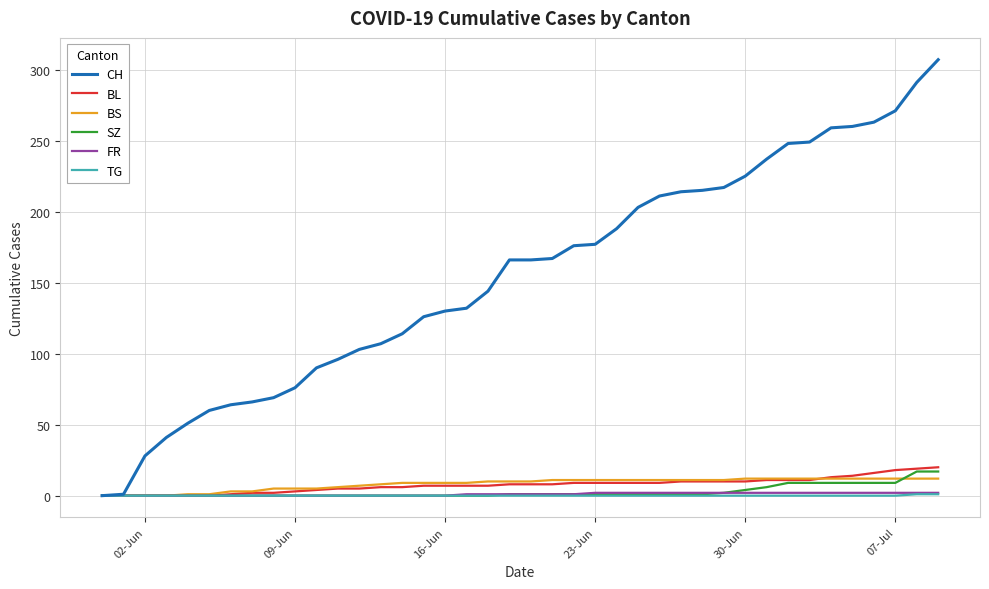

Which series has the largest total across all categories?

CH